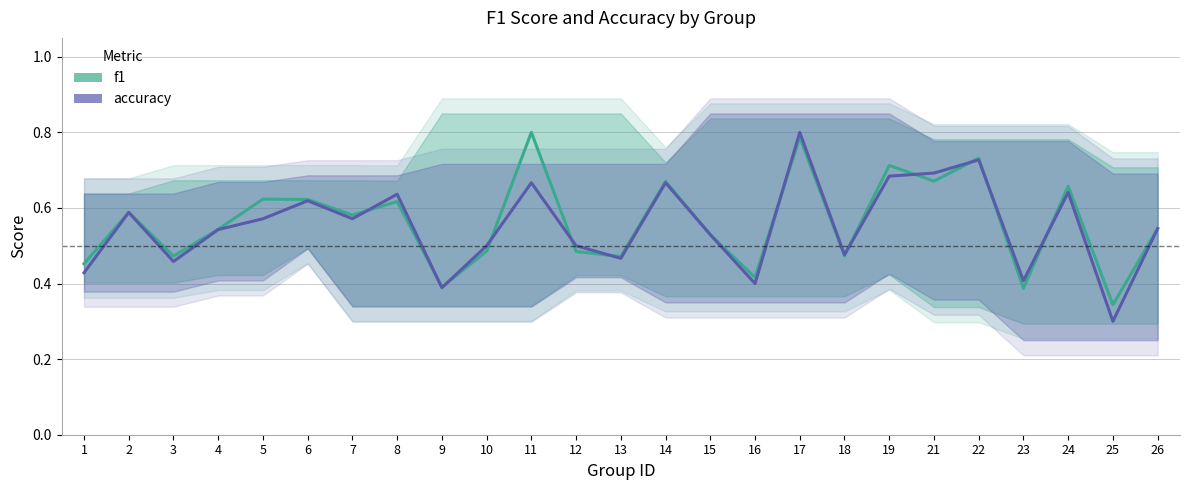

The value of f1 at 17 is 1.1. True or false?

False